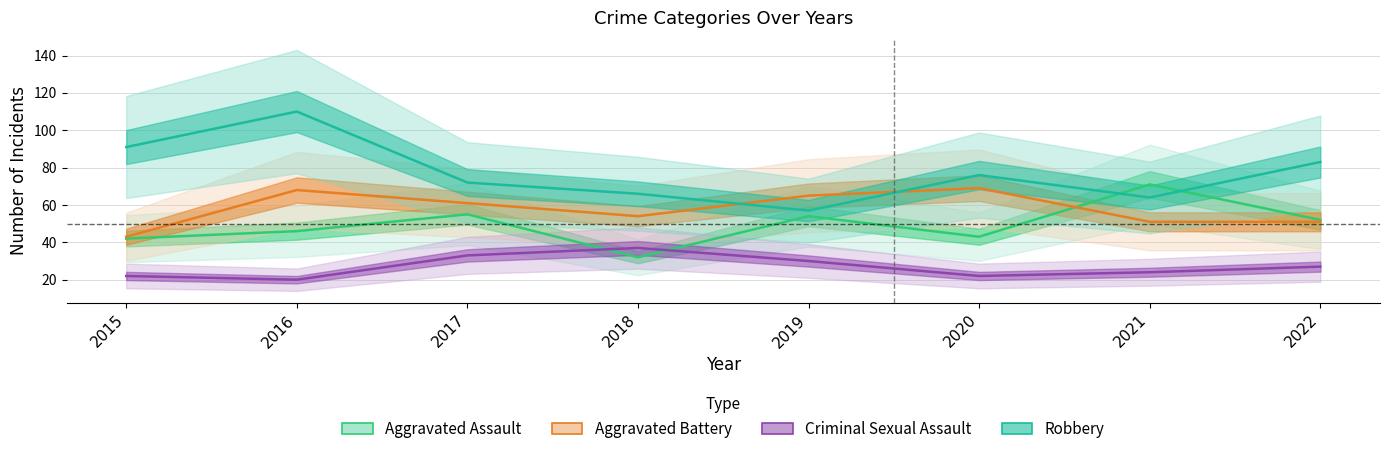

The Criminal Sexual Assault series shows 20 at 2016. True or false?

True